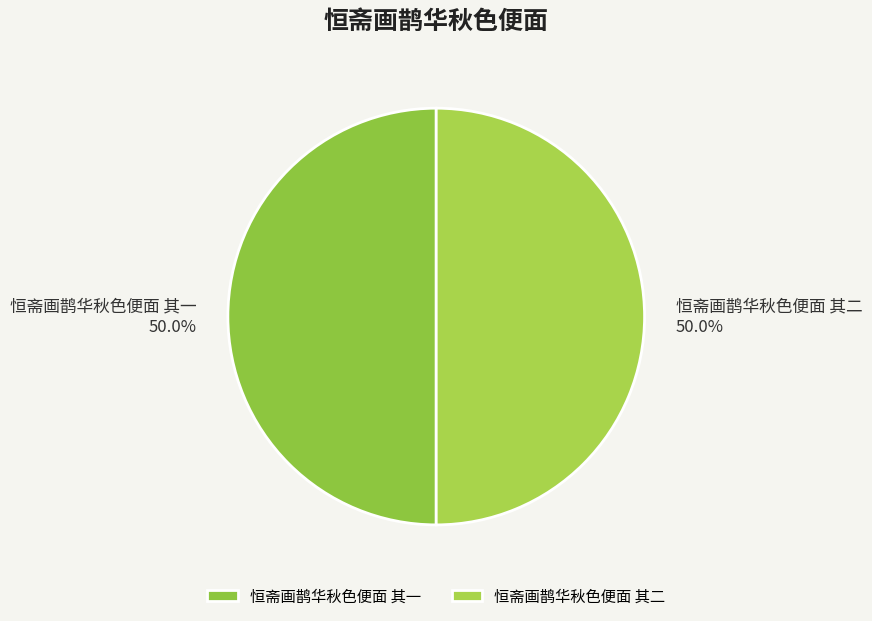

Is it true that 恒斋画鹊华秋色便面 其二 is 50% of the pie?

True